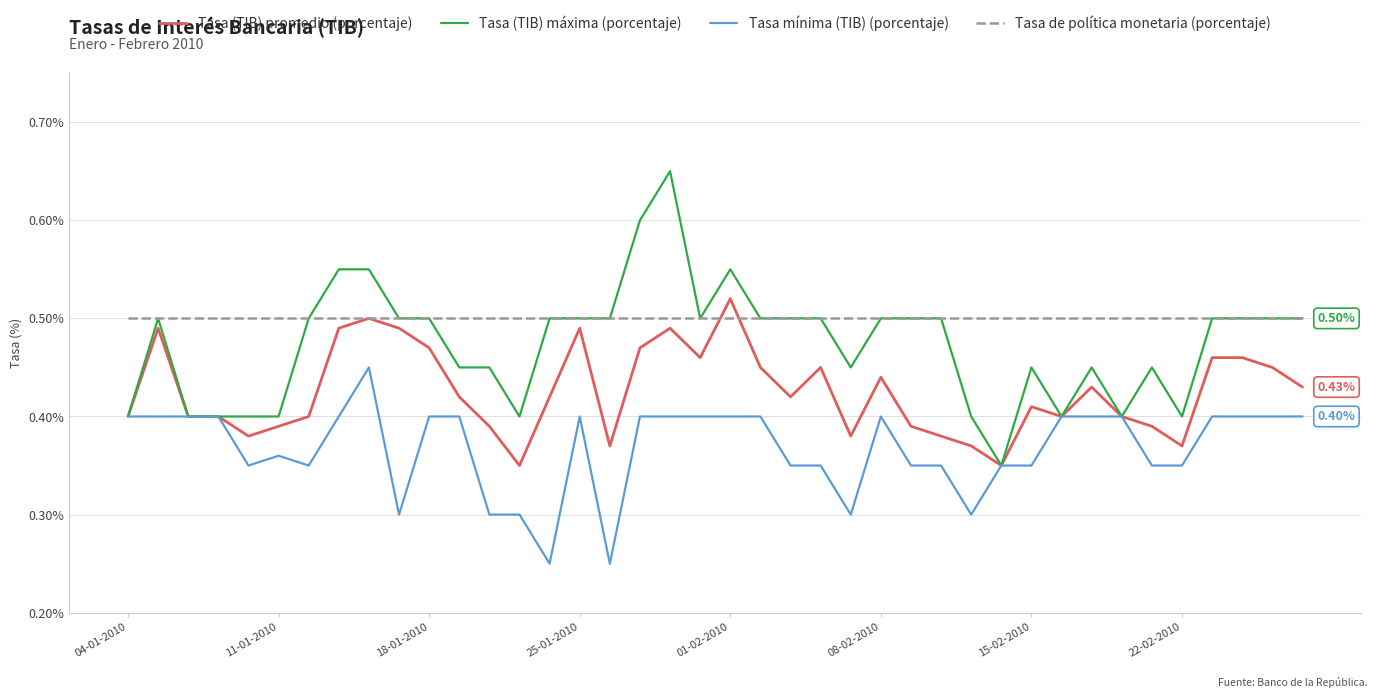

At how many categories does at least one series exceed 0?

40